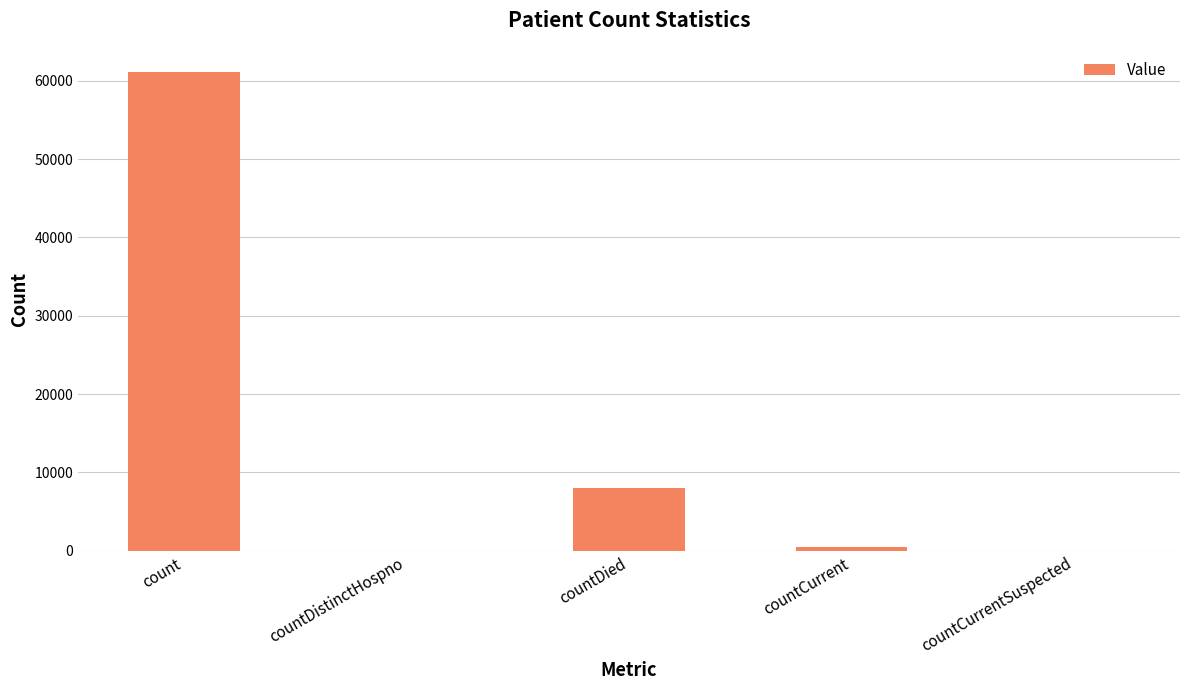

Reading left to right, extract all data points from this chart.

61156	0	8046	452	0